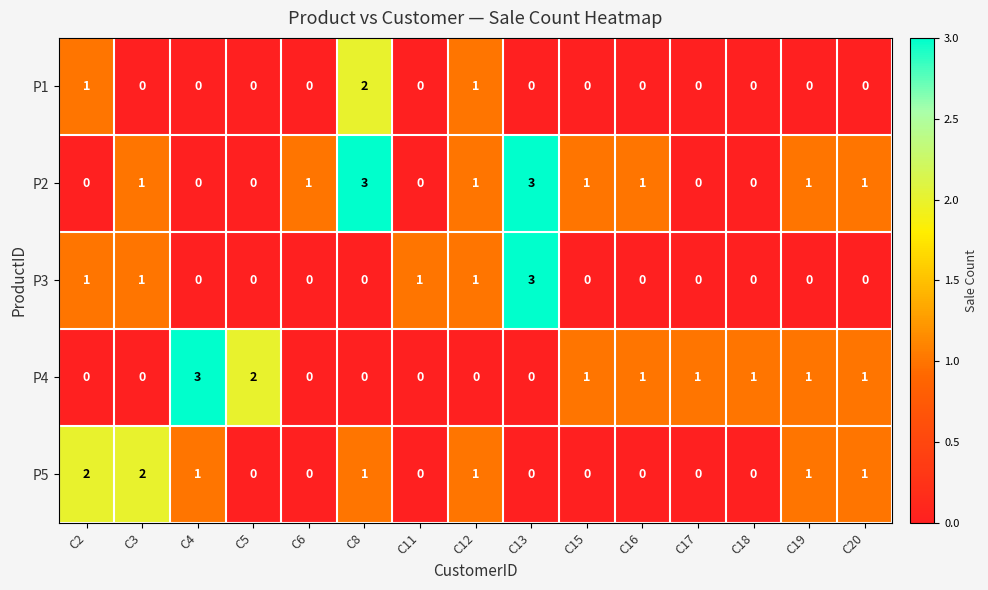

Rank the series by their average value, from lowest to highest.

P1, P3, P5, P4, P2